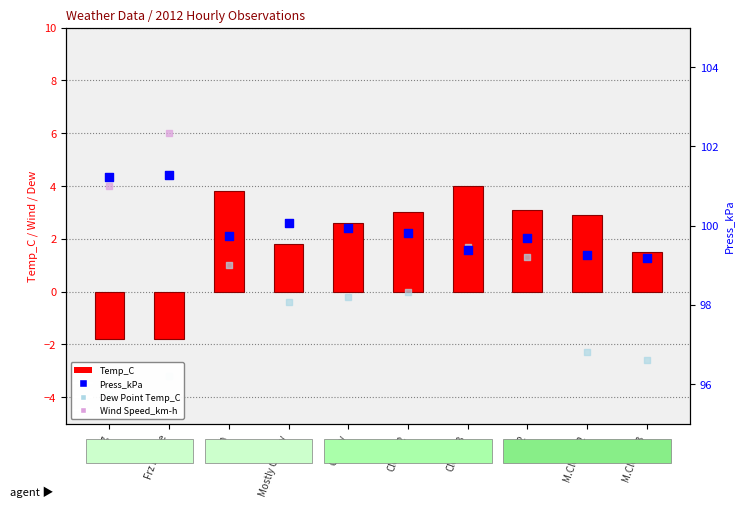

Which series reaches the maximum Y coordinate?

Press_kPa